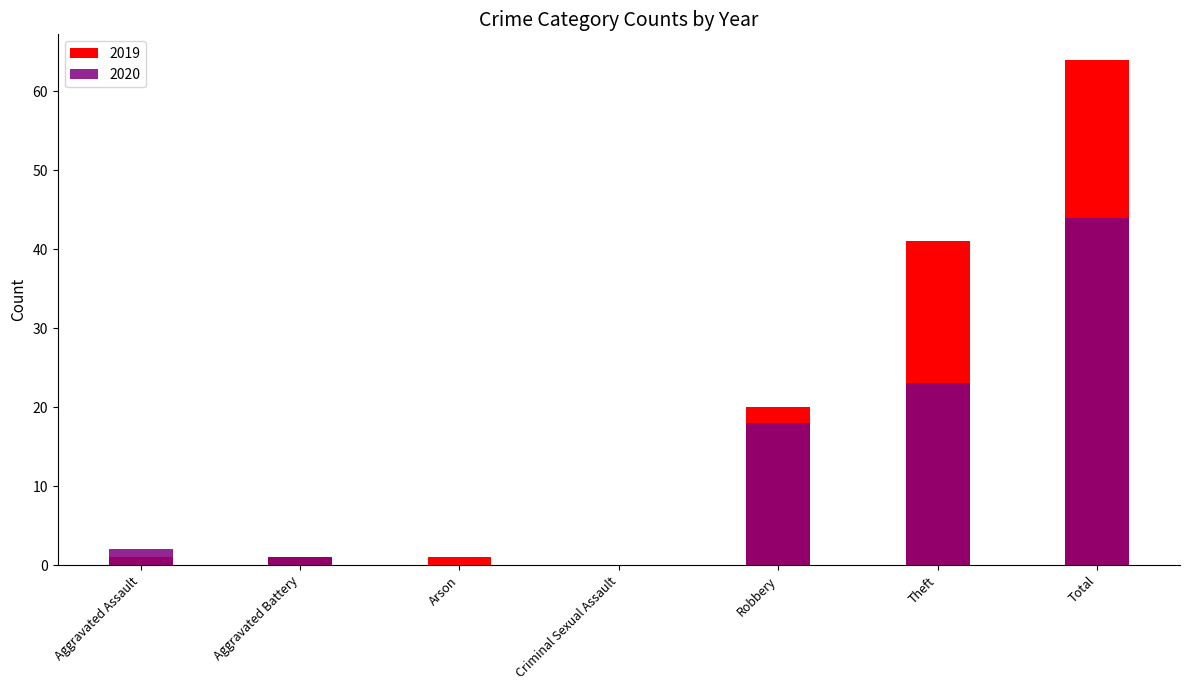

How many bars are there in each group?

2